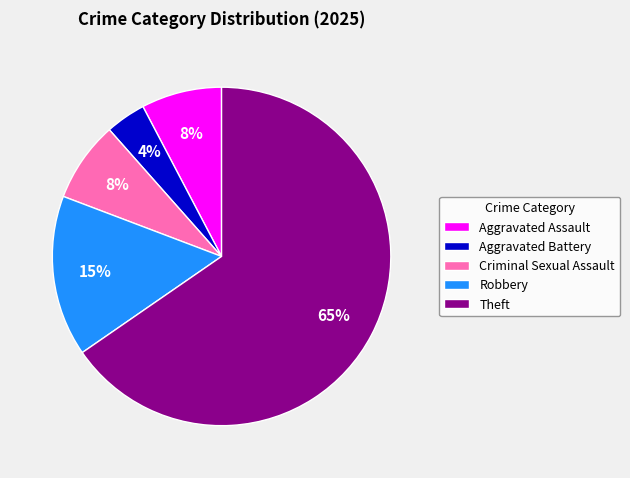

The Aggravated Assault slice represents 8% of the pie. True or false?

True